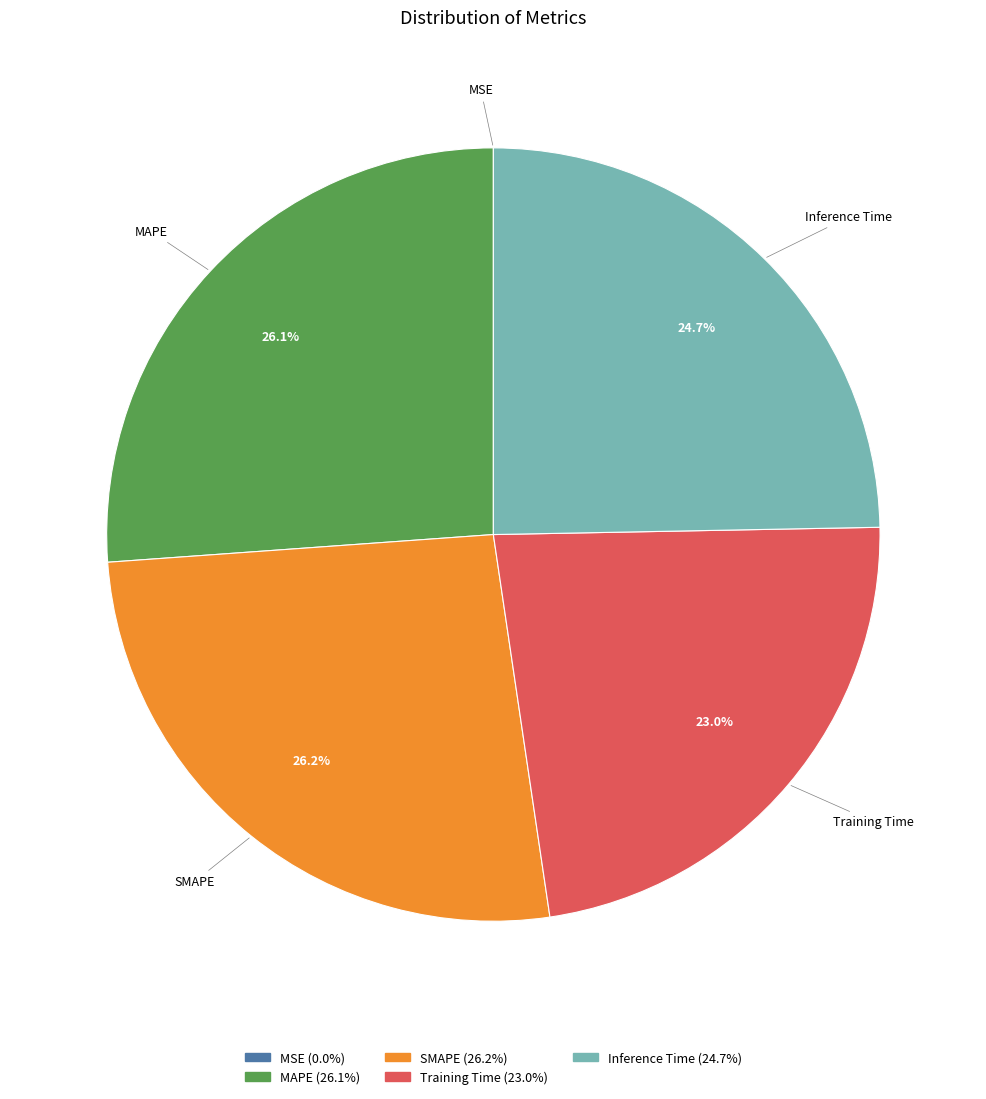

Does any single category account for the majority?

No